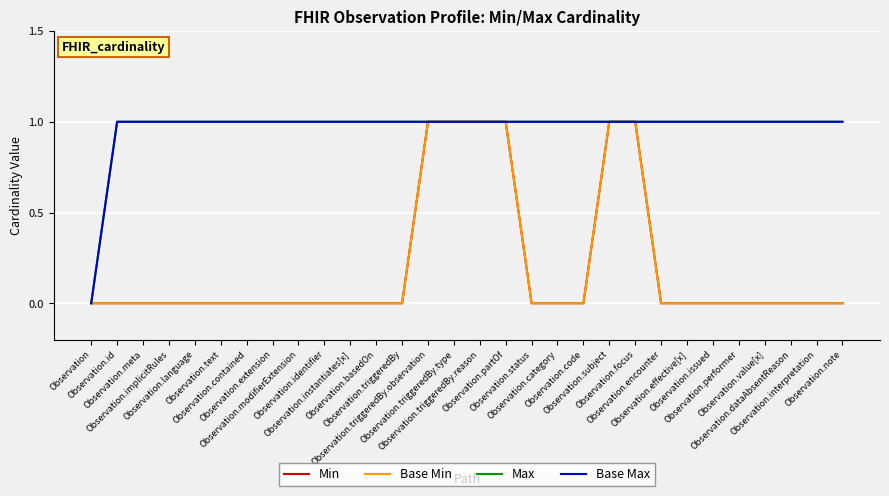

Is it true that Base Max equals 1 at Observation.interpretation?

True